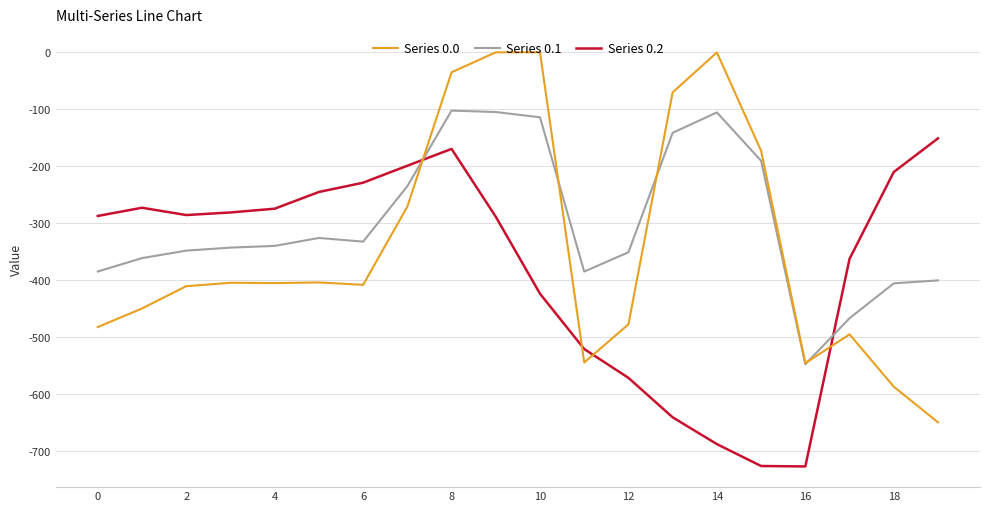

List the series in order of their peak value, lowest first.

Series 0.2, Series 0.1, Series 0.0